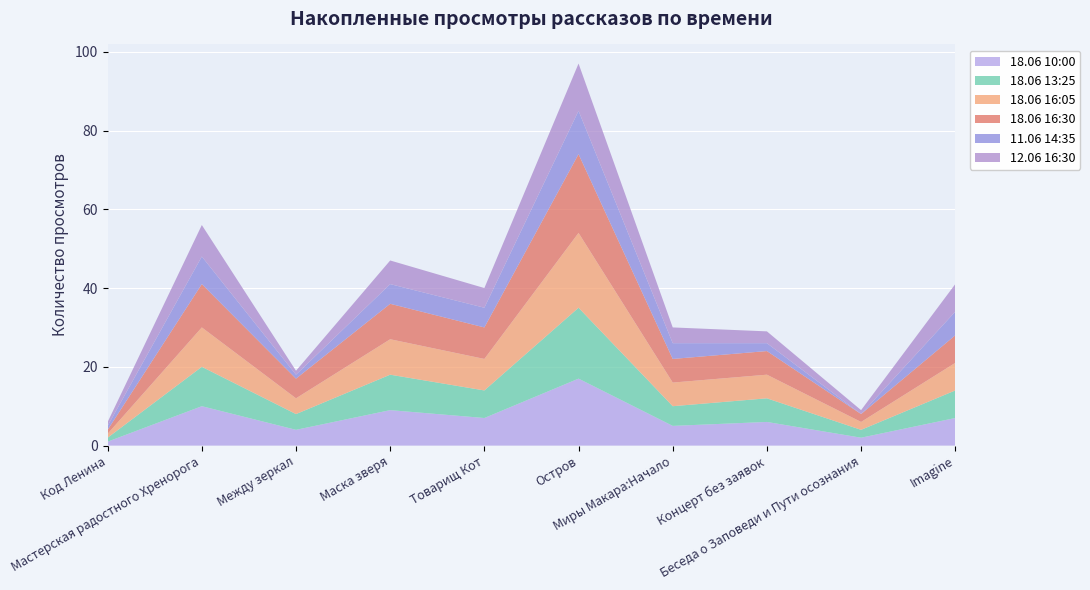

Reading left to right, what are all the values shown in this chart?

18.06 10:00: 1	10	4	9	7	17	5	6	2	7
18.06 13:25: 1	10	4	9	7	18	5	6	2	7
18.06 16:05: 1	10	4	9	8	19	6	6	2	7
18.06 16:30: 1	11	5	9	8	20	6	6	2	7
11.06 14:35: 1	7	1	5	5	11	4	2	0	6
12.06 16:30: 1	8	1	6	5	12	4	3	1	7